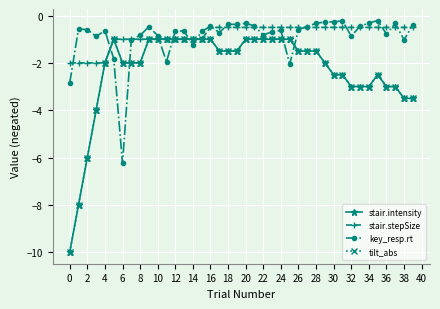

Does the chart have visible grid lines?

Yes